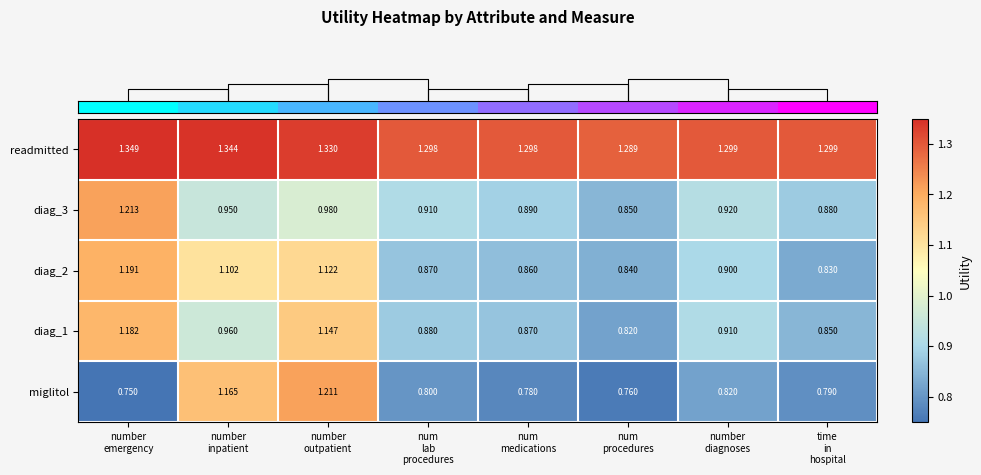

Which series has the widest spread of values?

miglitol